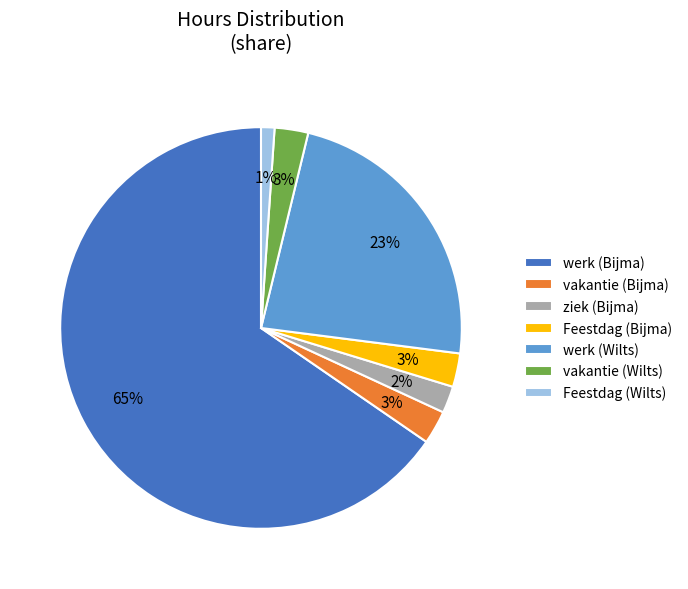

How many slices are in this pie chart?

7